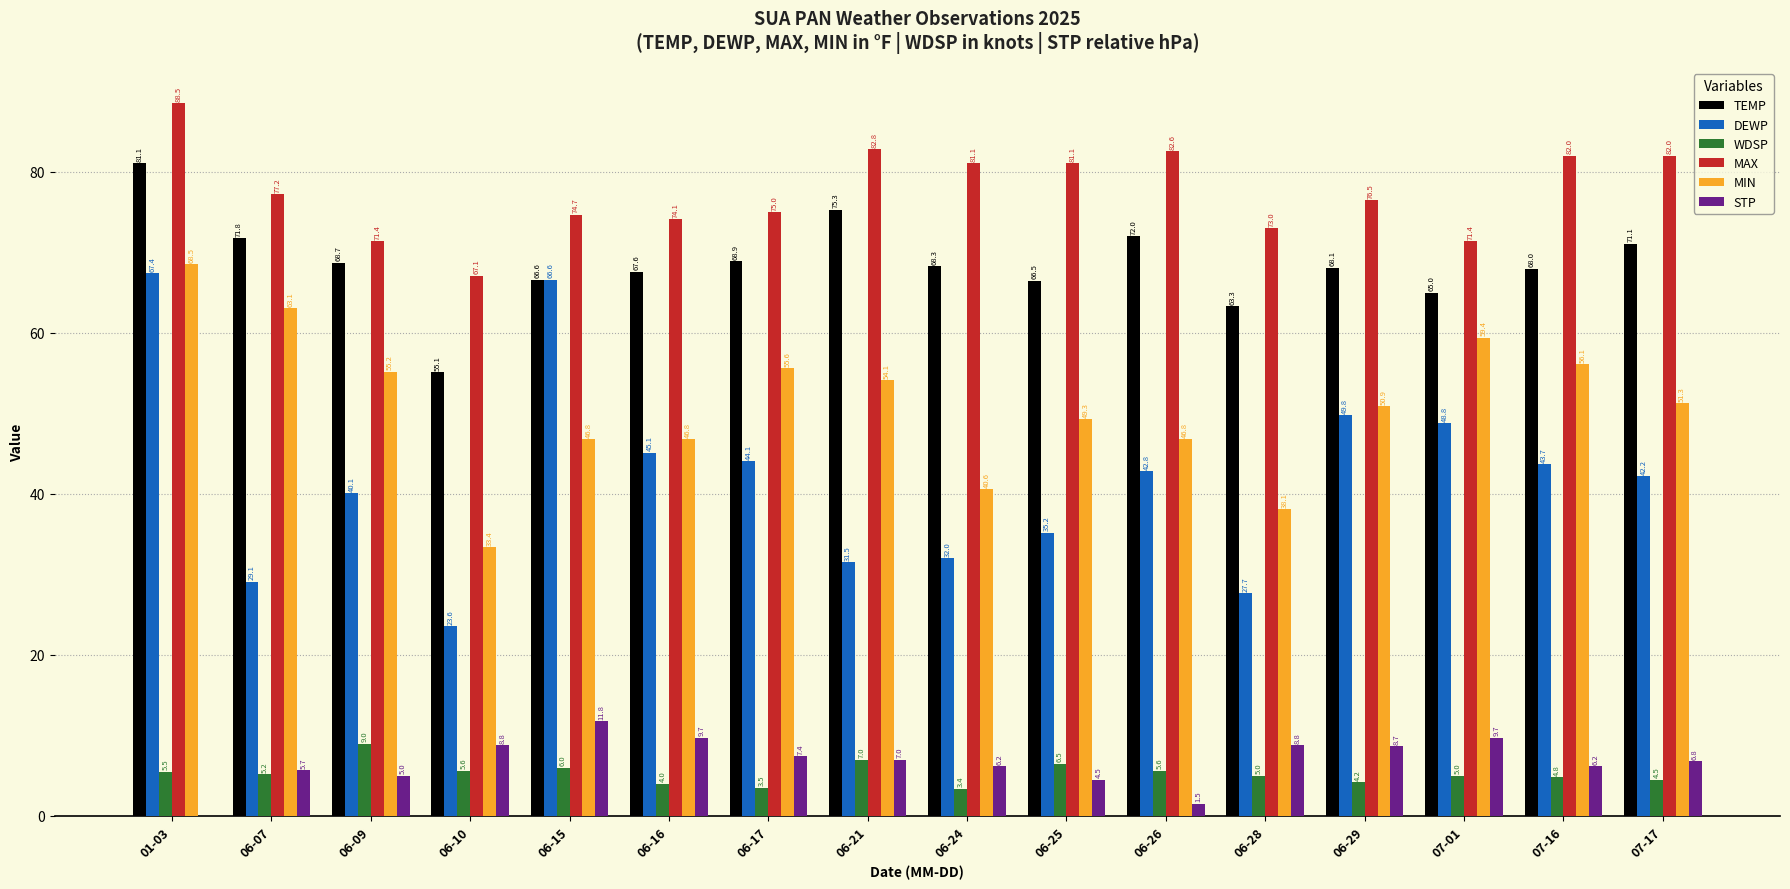

What are all the series names shown in the legend?

TEMP, DEWP, WDSP, MAX, MIN, STP